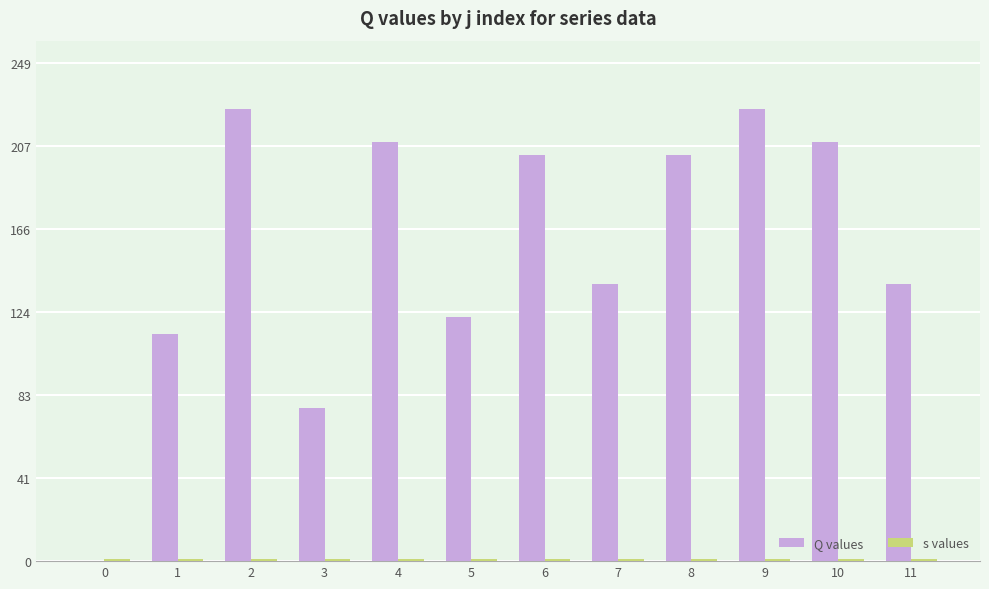

Which series has the largest total across all categories?

Q values